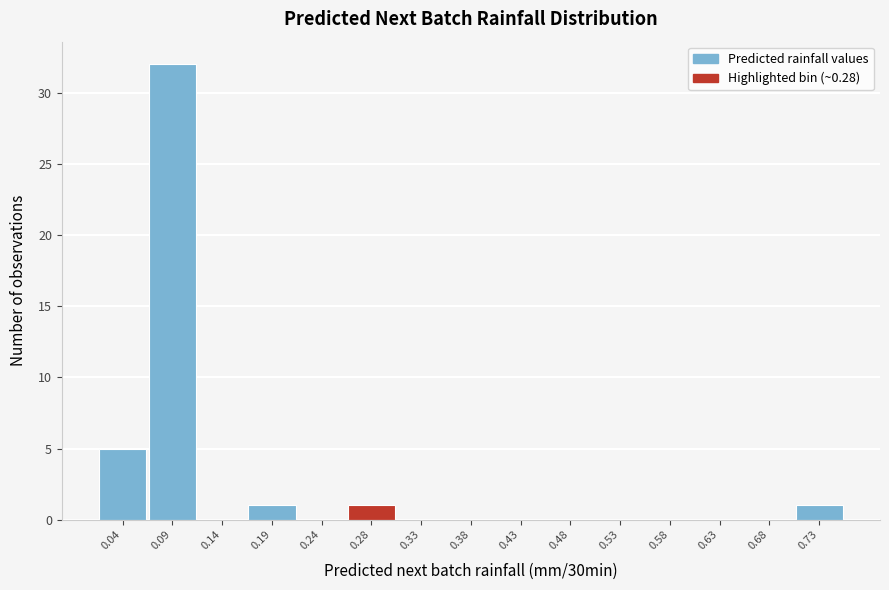

Reading left to right, transcribe this chart: for each bar, give the range it covers on the x-axis and its height. Neither the bar edges nor the heights are printed on the chart, so give them approximately, as read against the axes.

0.015 to 0.065: 5
0.065 to 0.110: 32
0.110 to 0.160: 0
0.160 to 0.210: 1
0.210 to 0.260: 0
0.260 to 0.310: 1
0.310 to 0.360: 0
0.360 to 0.410: 0
0.410 to 0.455: 0
0.455 to 0.505: 0
0.505 to 0.555: 0
0.555 to 0.605: 0
0.605 to 0.655: 0
0.655 to 0.705: 0
0.705 to 0.755: 1